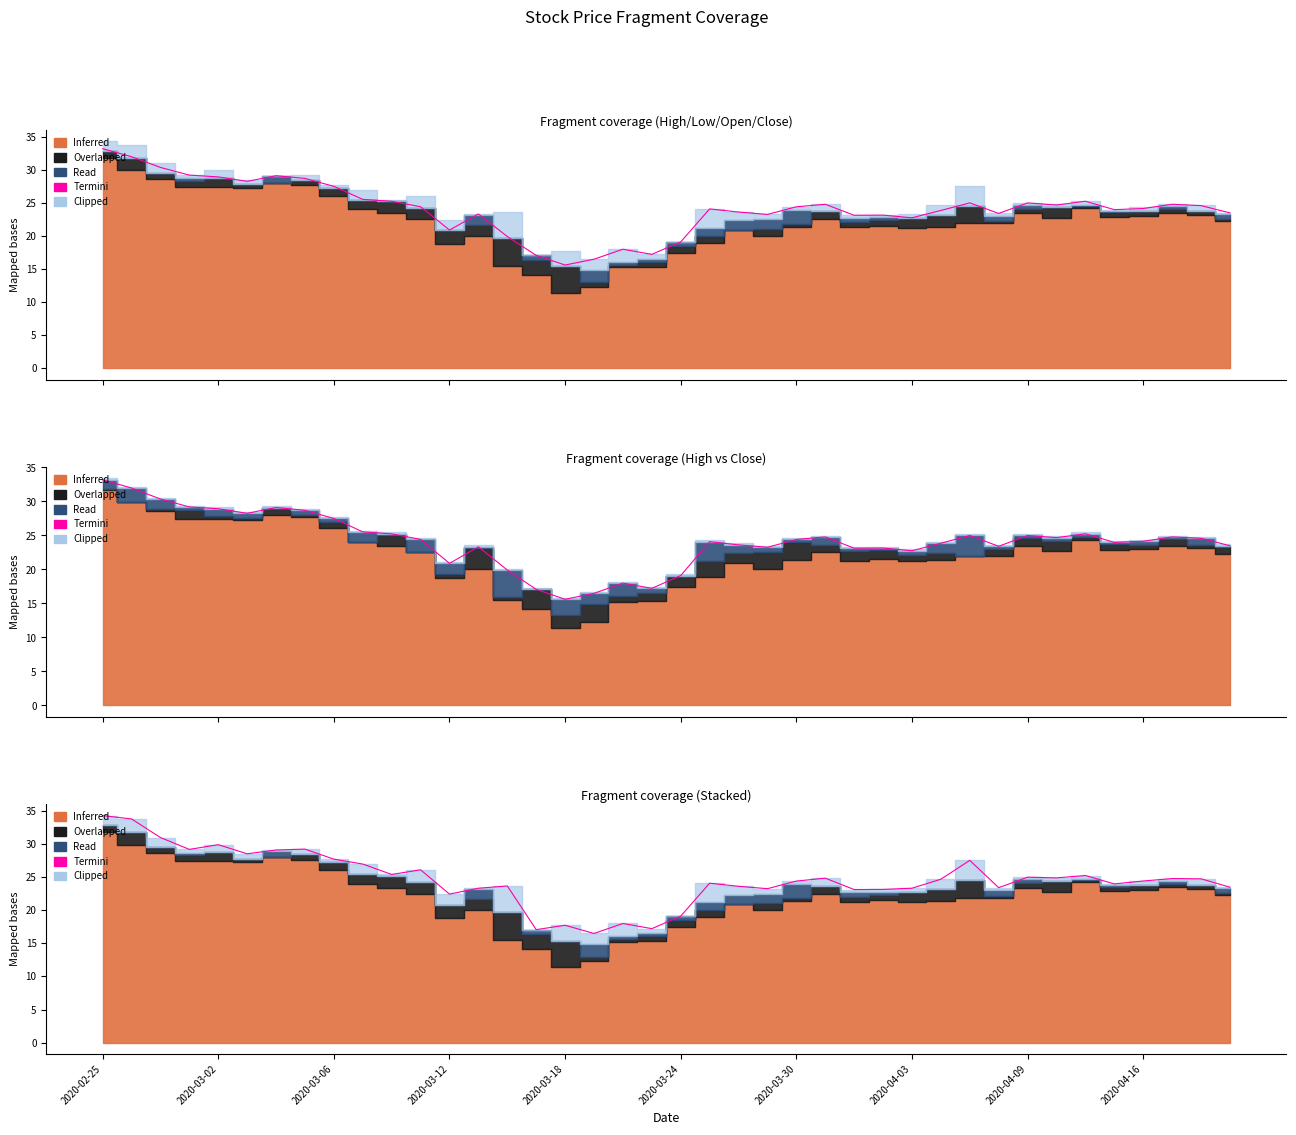

Reading left to right, extract all data points from this chart.

34.3	33.8	31.0	29.2	29.9	28.5	29.1	29.2	27.7	27.0	25.4	26.1	22.4	23.3	23.7	17.1	17.7	16.5	18.0	17.2	19.1	24.1	23.6	23.3	24.4	24.8	23.1	23.1	23.3	24.7	27.5	23.4	25.0	24.9	25.2	24.0	24.4	24.8	24.8	23.5